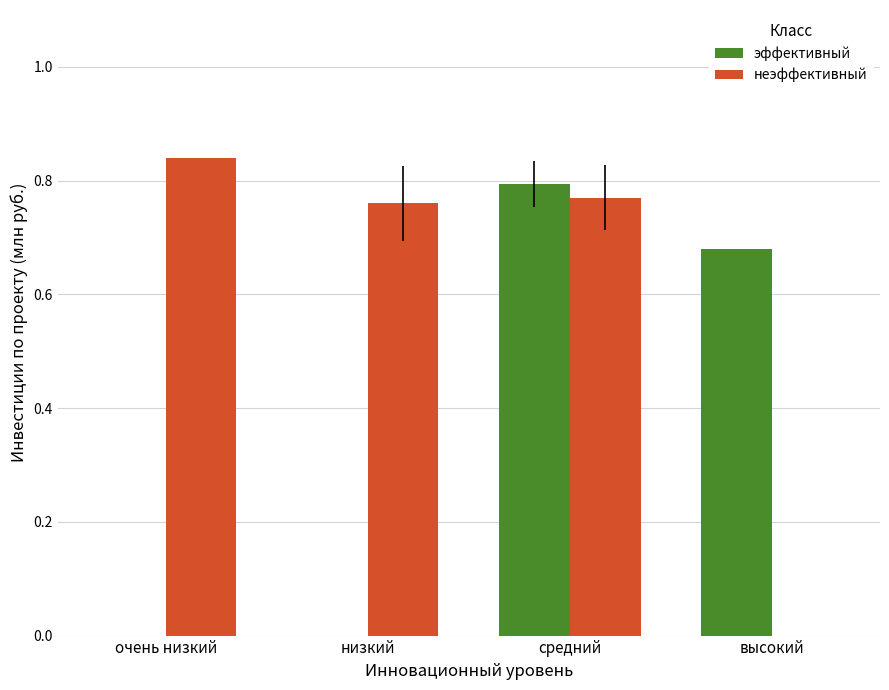

Is the value of неэффективный at высокий greater than the value of эффективный at средний?

No